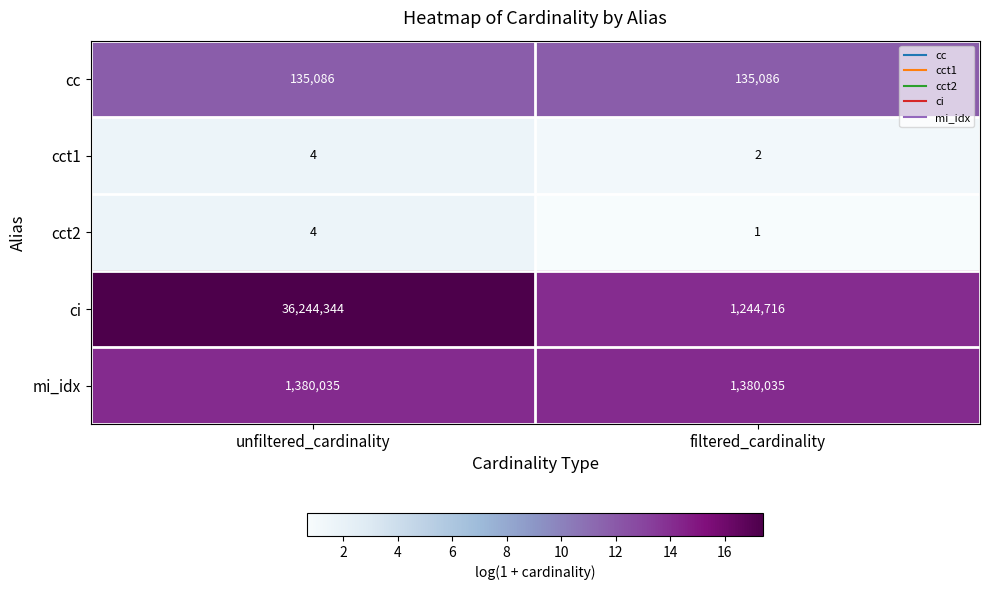

What is the difference between the highest and lowest values at unfiltered_cardinality?

36244340